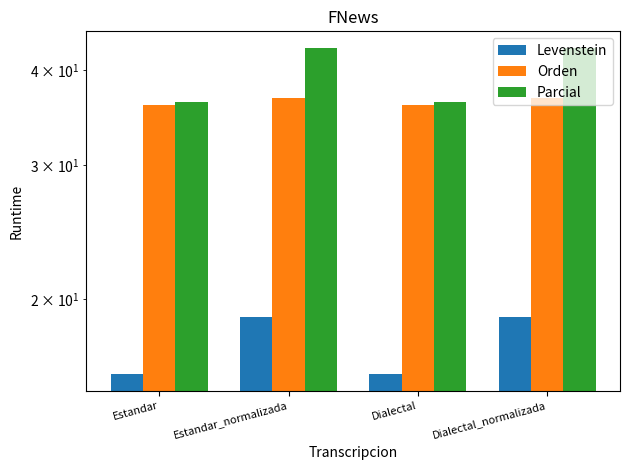

What is the value of the Levenstein bar at the 3rd from the left?

15.9